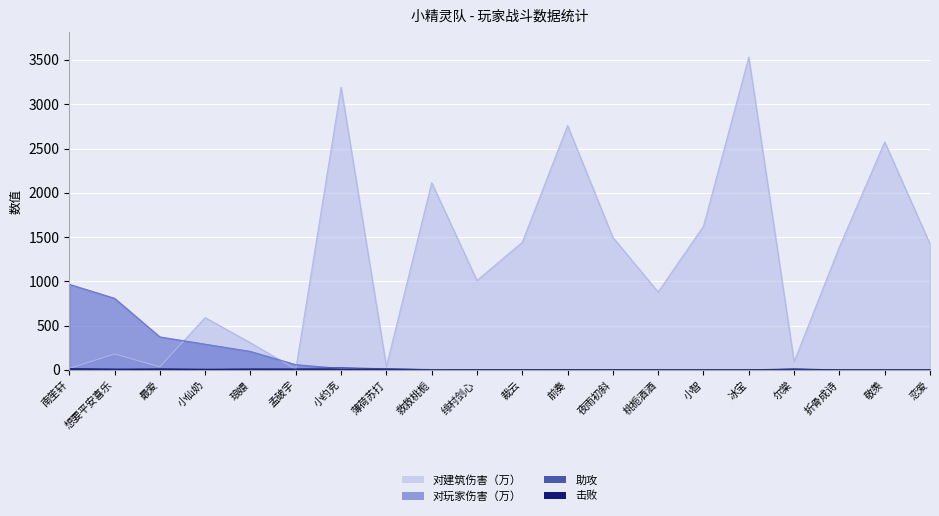

What position from the right is 南笙轩?

20